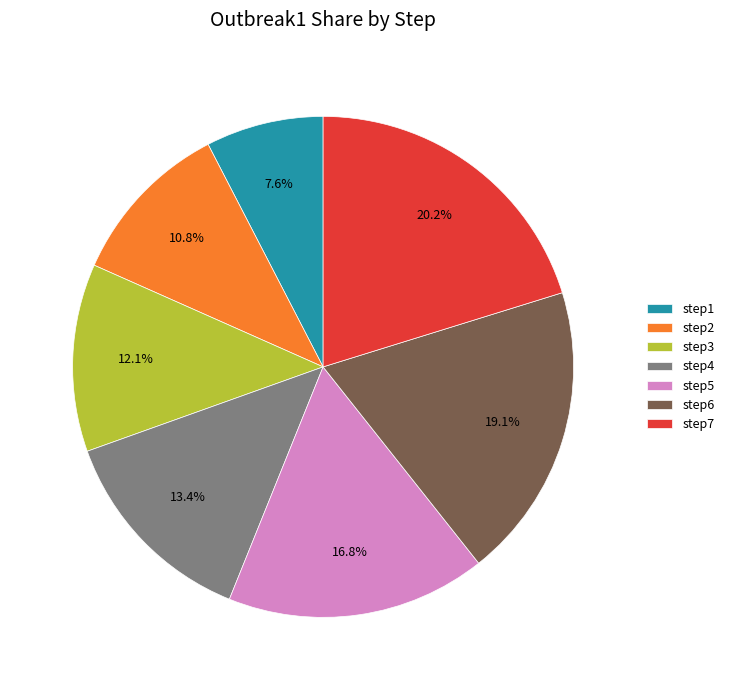

To the nearest percent, what percentage of the pie is step2?

11%